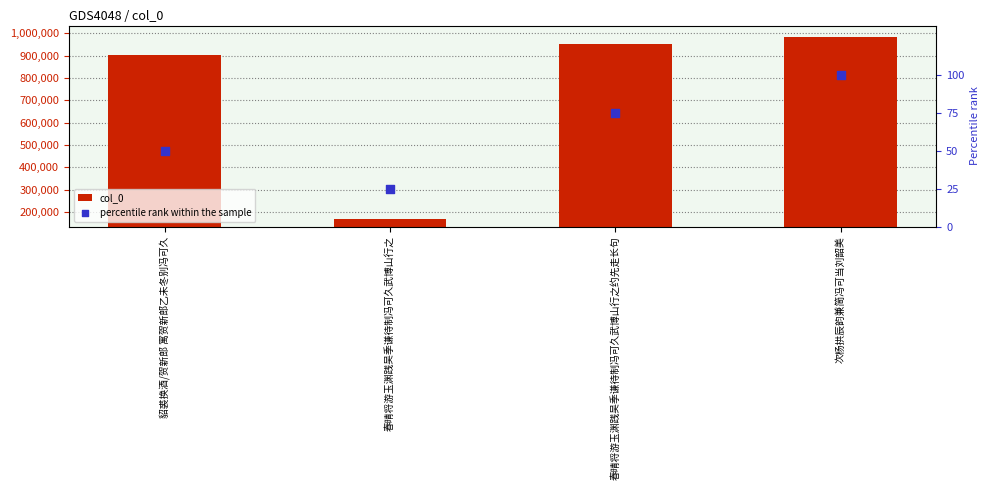

Which series has the largest total across all categories?

col_0